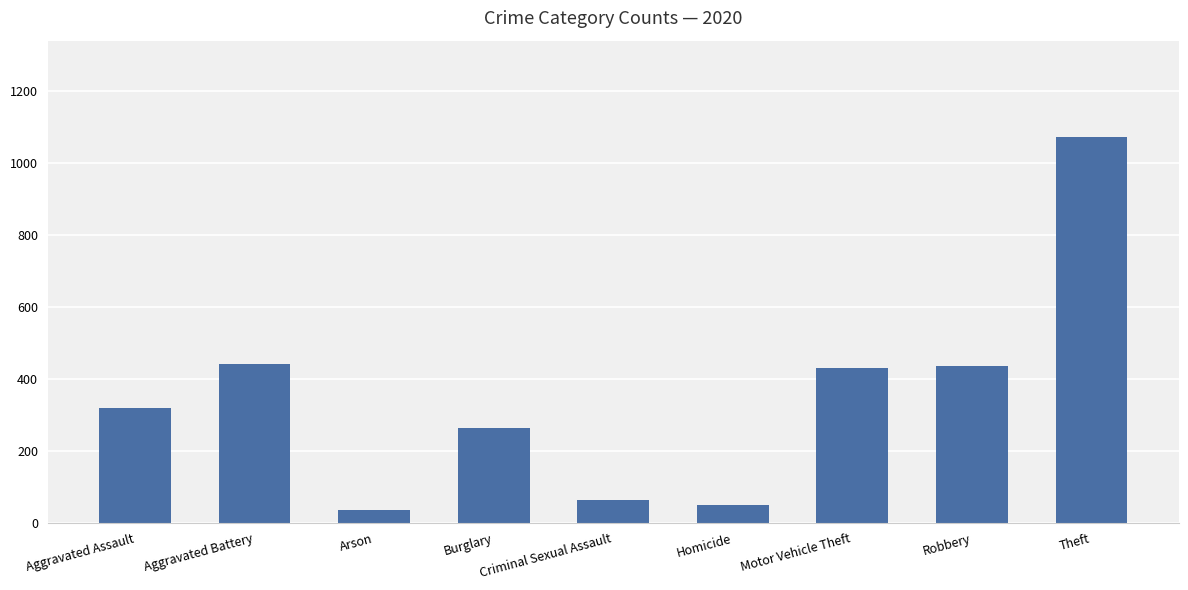

Which has a higher value, Arson or Aggravated Battery?

Aggravated Battery